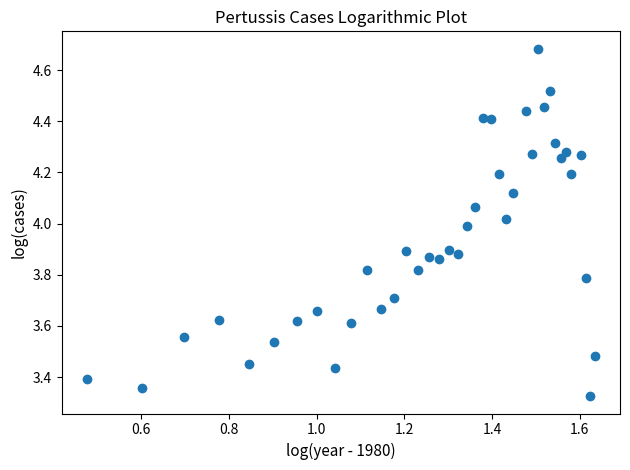

What is the range of Y values (max minus min)?

1.4